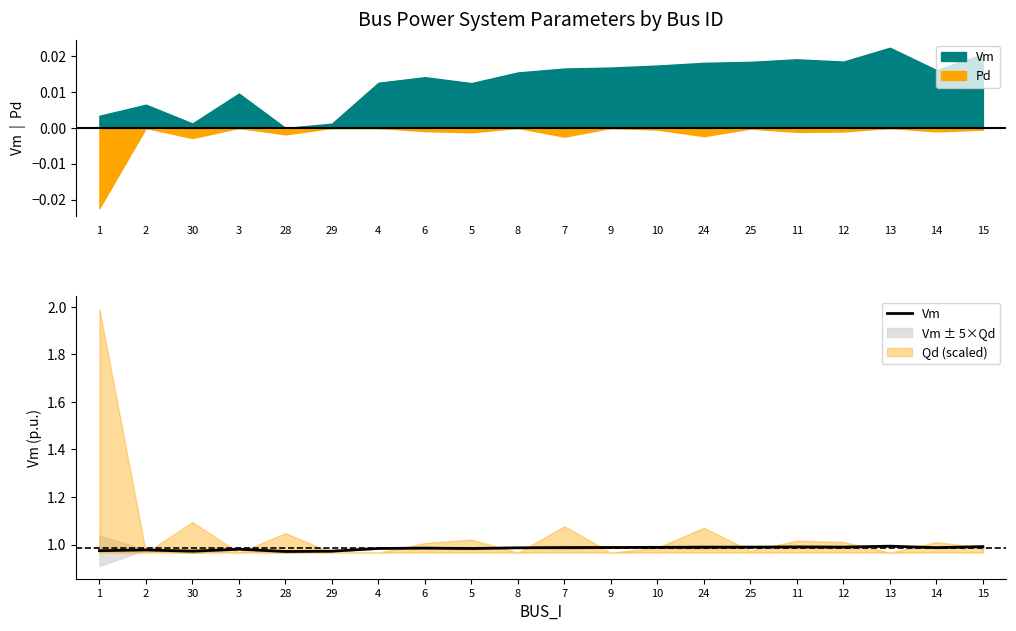

Reading right to left, list all the values displayed in this chart.

15=1.0	14=1.0	13=1.0	12=1.0	11=1.0	25=1.0	24=1.0	10=1.0	9=1.0	7=1.0	8=1.0	5=1.0	6=1.0	4=1.0	29=1.0	28=1.0	3=1.0	30=1.0	2=1.0	1=1.0